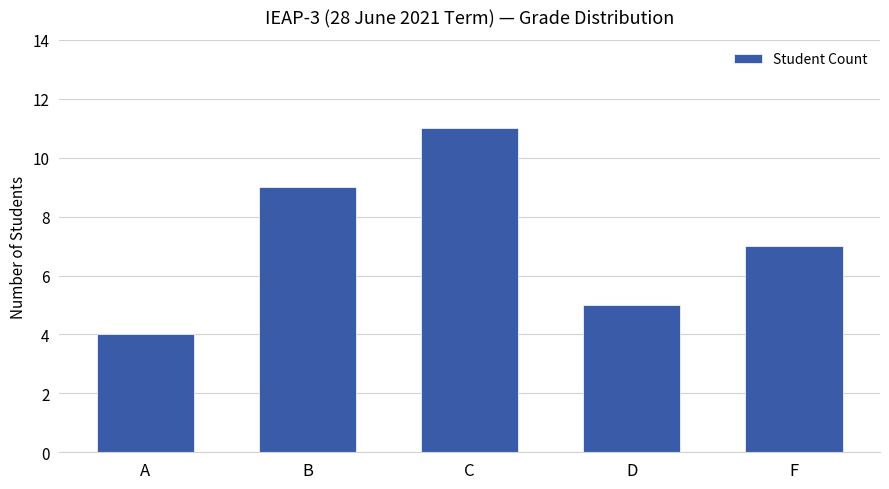

At which label does the data first exceed 7?

B